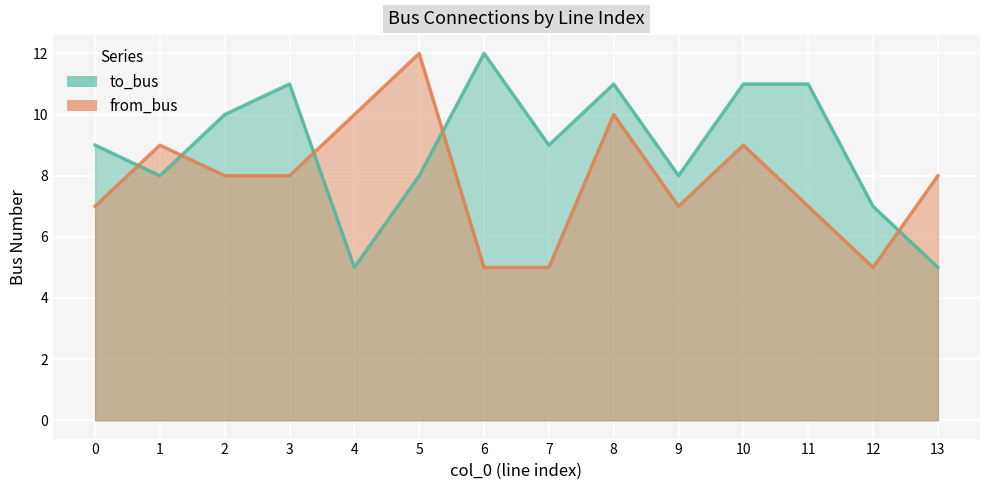

The to_bus series shows 13 at 0. True or false?

False